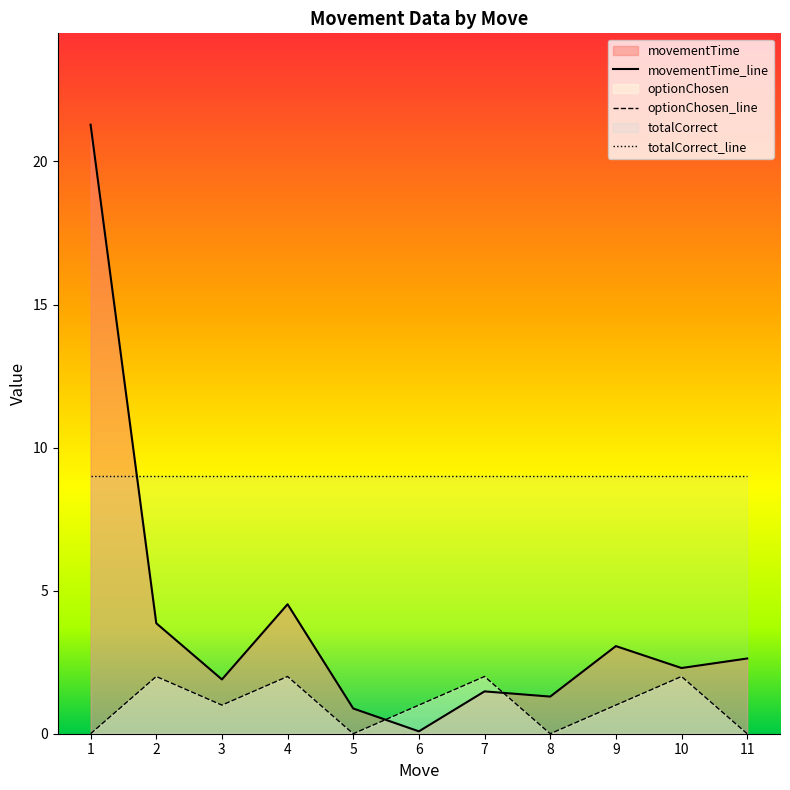

How many lines are shown in the chart?

3